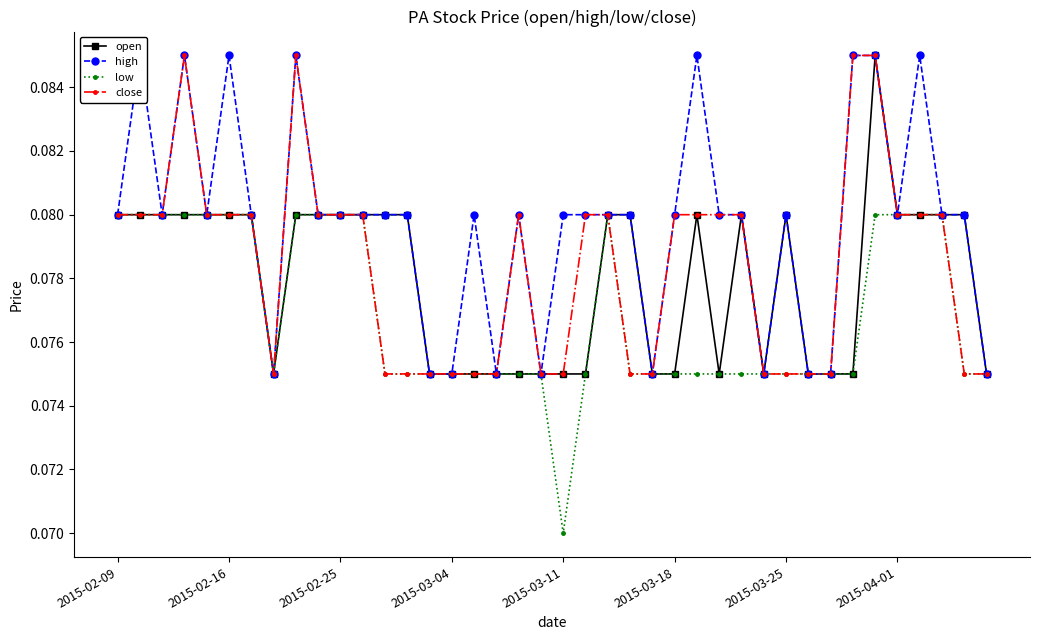

What is the minimum value for low?

0.1